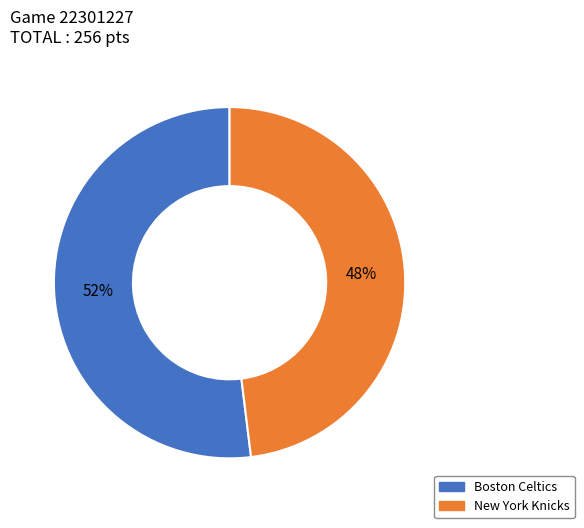

Which slice is the largest?

Boston Celtics